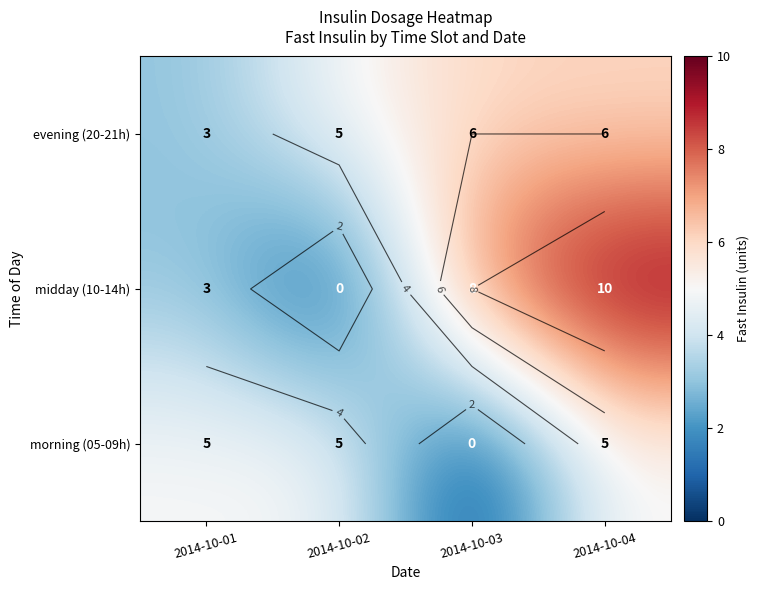

Where is evening (20-21h) nearest to the value 4?

2014-10-01